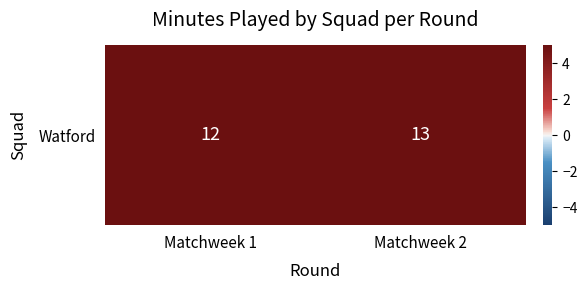

Between Matchweek 2 and Matchweek 1, which is larger?

Matchweek 2